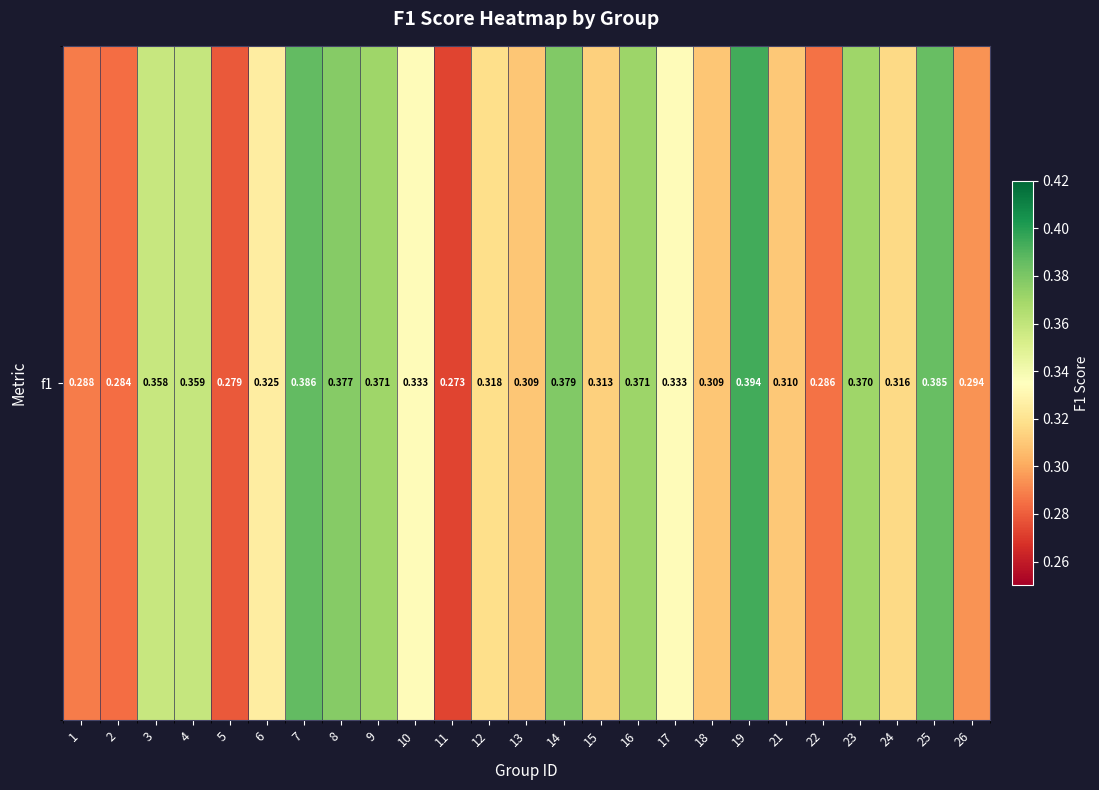

Reading left to right, extract all data points from this chart.

1=0.3	2=0.3	3=0.4	4=0.4	5=0.3	6=0.3	7=0.4	8=0.4	9=0.4	10=0.3	11=0.3	12=0.3	13=0.3	14=0.4	15=0.3	16=0.4	17=0.3	18=0.3	19=0.4	21=0.3	22=0.3	23=0.4	24=0.3	25=0.4	26=0.3